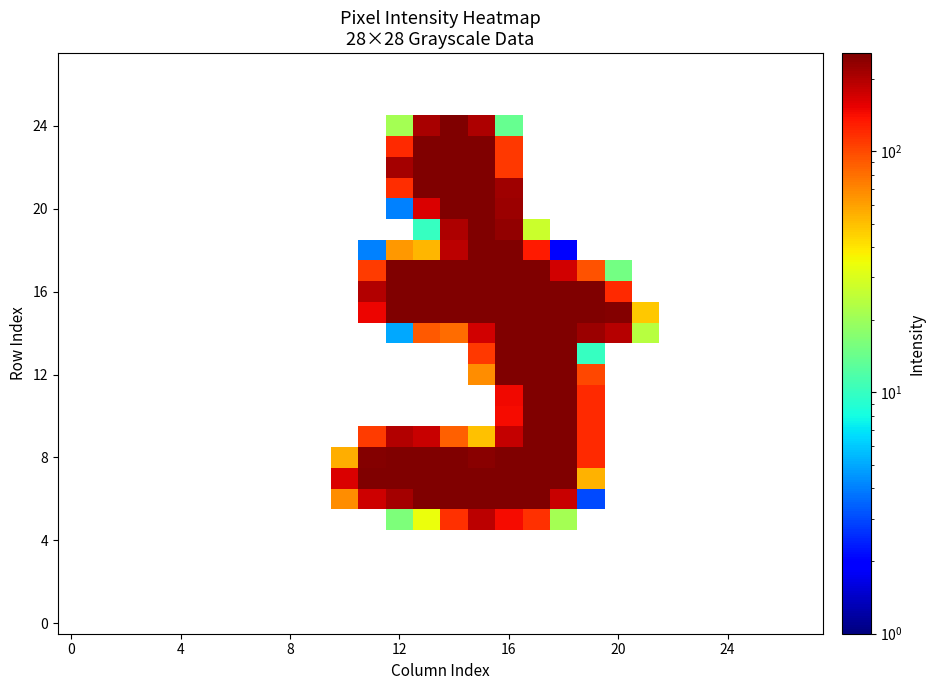

Reading left to right, list all the values displayed in this chart.

row_0: 0	0	0	0	0	0	0	0	0	0	0	0	0	0	0	0	0	0	0	0	0	0	0	0	0	0	0	0
row_1: 0	0	0	0	0	0	0	0	0	0	0	0	0	0	0	0	0	0	0	0	0	0	0	0	0	0	0	0
row_2: 0	0	0	0	0	0	0	0	0	0	0	0	0	0	0	0	0	0	0	0	0	0	0	0	0	0	0	0
row_3: 0	0	0	0	0	0	0	0	0	0	0	0	0	0	0	0	0	0	0	0	0	0	0	0	0	0	0	0
row_4: 0	0	0	0	0	0	0	0	0	0	0	0	0	0	0	0	0	0	0	0	0	0	0	0	0	0	0	0
row_5: 0	0	0	0	0	0	0	0	0	0	0	0	16	34	116	191	144	115	21	0	0	0	0	0	0	0	0	0
row_6: 0	0	0	0	0	0	0	0	0	0	68	176	213	252	252	252	253	252	179	3	0	0	0	0	0	0	0	0
row_7: 0	0	0	0	0	0	0	0	0	0	165	252	252	252	252	252	253	252	252	54	0	0	0	0	0	0	0	0
row_8: 0	0	0	0	0	0	0	0	0	0	55	248	252	252	252	243	253	252	252	121	0	0	0	0	0	0	0	0
row_9: 0	0	0	0	0	0	0	0	0	0	0	108	197	178	88	50	181	252	252	121	0	0	0	0	0	0	0	0
row_10: 0	0	0	0	0	0	0	0	0	0	0	0	0	0	0	0	143	252	252	121	0	0	0	0	0	0	0	0
row_11: 0	0	0	0	0	0	0	0	0	0	0	0	0	0	0	0	148	252	252	121	0	0	0	0	0	0	0	0
row_12: 0	0	0	0	0	0	0	0	0	0	0	0	0	0	0	68	253	252	252	102	0	0	0	0	0	0	0	0
row_13: 0	0	0	0	0	0	0	0	0	0	0	0	0	0	0	111	253	252	252	10	0	0	0	0	0	0	0	0
row_14: 0	0	0	0	0	0	0	0	0	0	0	0	5	92	82	172	253	252	252	222	196	24	0	0	0	0	0	0
row_15: 0	0	0	0	0	0	0	0	0	0	0	151	253	253	253	253	255	253	253	253	246	48	0	0	0	0	0	0
row_16: 0	0	0	0	0	0	0	0	0	0	0	198	252	252	252	252	253	252	252	252	121	0	0	0	0	0	0	0
row_17: 0	0	0	0	0	0	0	0	0	0	0	108	252	252	252	252	253	252	170	96	15	0	0	0	0	0	0	0
row_18: 0	0	0	0	0	0	0	0	0	0	0	4	63	53	190	252	253	131	2	0	0	0	0	0	0	0	0	0
row_19: 0	0	0	0	0	0	0	0	0	0	0	0	0	10	201	252	232	27	0	0	0	0	0	0	0	0	0	0
row_20: 0	0	0	0	0	0	0	0	0	0	0	0	4	165	252	252	220	0	0	0	0	0	0	0	0	0	0	0
row_21: 0	0	0	0	0	0	0	0	0	0	0	0	118	252	252	252	215	0	0	0	0	0	0	0	0	0	0	0
row_22: 0	0	0	0	0	0	0	0	0	0	0	0	212	252	252	252	111	0	0	0	0	0	0	0	0	0	0	0
row_23: 0	0	0	0	0	0	0	0	0	0	0	0	122	252	252	252	111	0	0	0	0	0	0	0	0	0	0	0
row_24: 0	0	0	0	0	0	0	0	0	0	0	0	21	209	252	204	14	0	0	0	0	0	0	0	0	0	0	0
row_25: 0	0	0	0	0	0	0	0	0	0	0	0	0	0	0	0	0	0	0	0	0	0	0	0	0	0	0	0
row_26: 0	0	0	0	0	0	0	0	0	0	0	0	0	0	0	0	0	0	0	0	0	0	0	0	0	0	0	0
row_27: 0	0	0	0	0	0	0	0	0	0	0	0	0	0	0	0	0	0	0	0	0	0	0	0	0	0	0	0